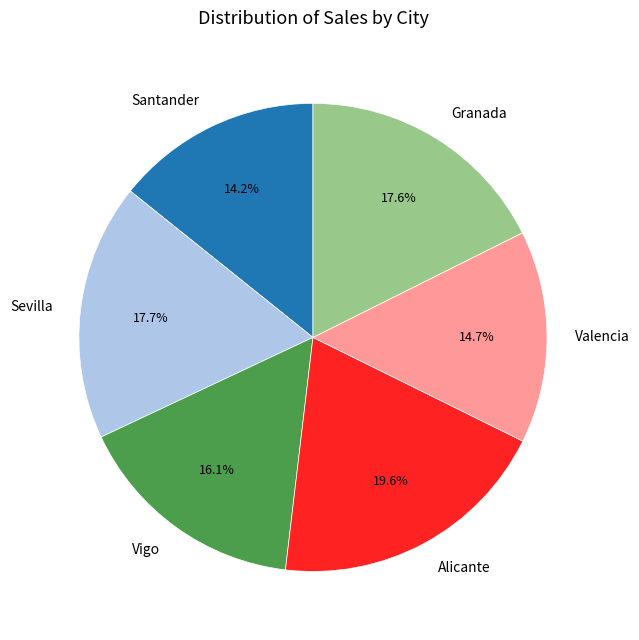

Approximately how many times larger is the value at Santander compared to Valencia?

1.0